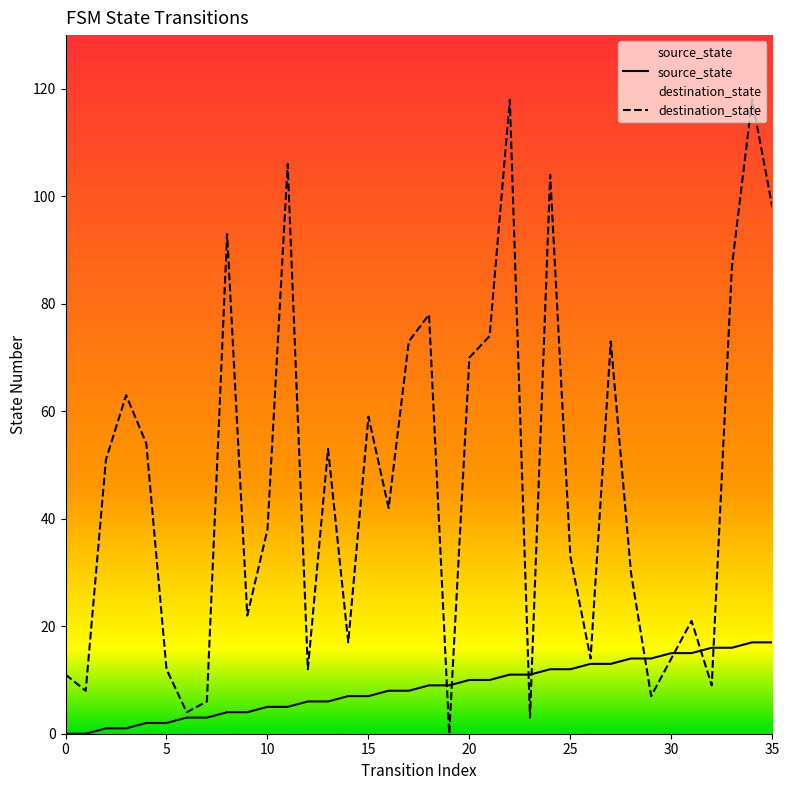

Reading left to right, transcribe all the data shown in this chart.

source_state: 0=0	1=0	2=1	3=1	4=2	5=2	6=3	7=3	8=4	9=4	10=5	11=5	12=6	13=6	14=7	15=7	16=8	17=8	18=9	19=9	20=10	21=10	22=11	23=11	24=12	25=12	26=13	27=13	28=14	29=14	30=15	31=15	32=16	33=16	34=17	35=17
destination_state: 0=11	1=8	2=51	3=63	4=54	5=12	6=4	7=6	8=93	9=22	10=38	11=106	12=12	13=53	14=17	15=59	16=42	17=73	18=78	19=0	20=70	21=74	22=118	23=3	24=104	25=33	26=14	27=73	28=30	29=7	30=14	31=21	32=9	33=87	34=118	35=98